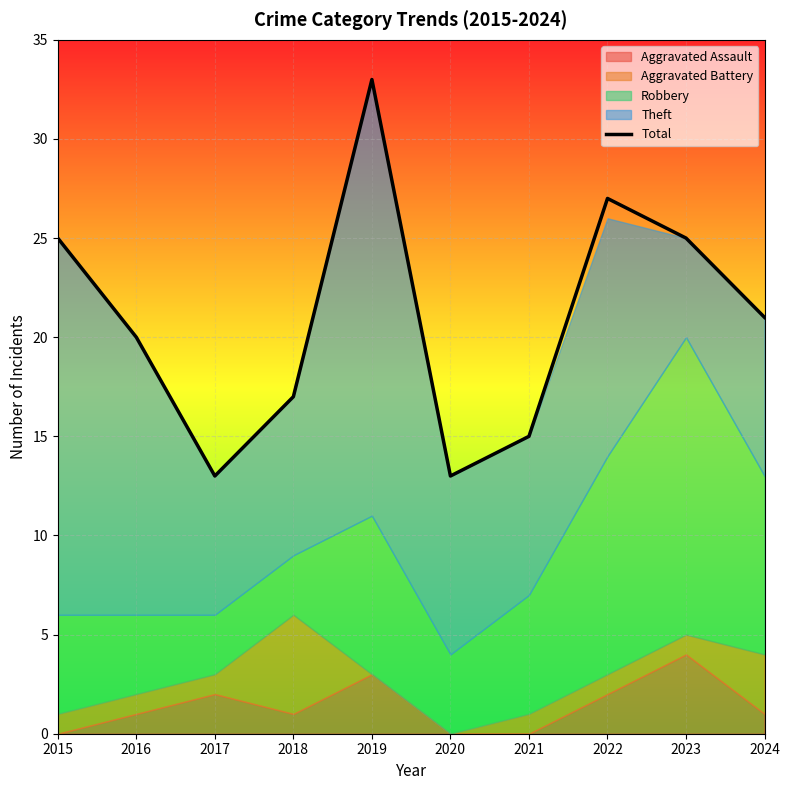

What is the value of the 1st point from the left?

25